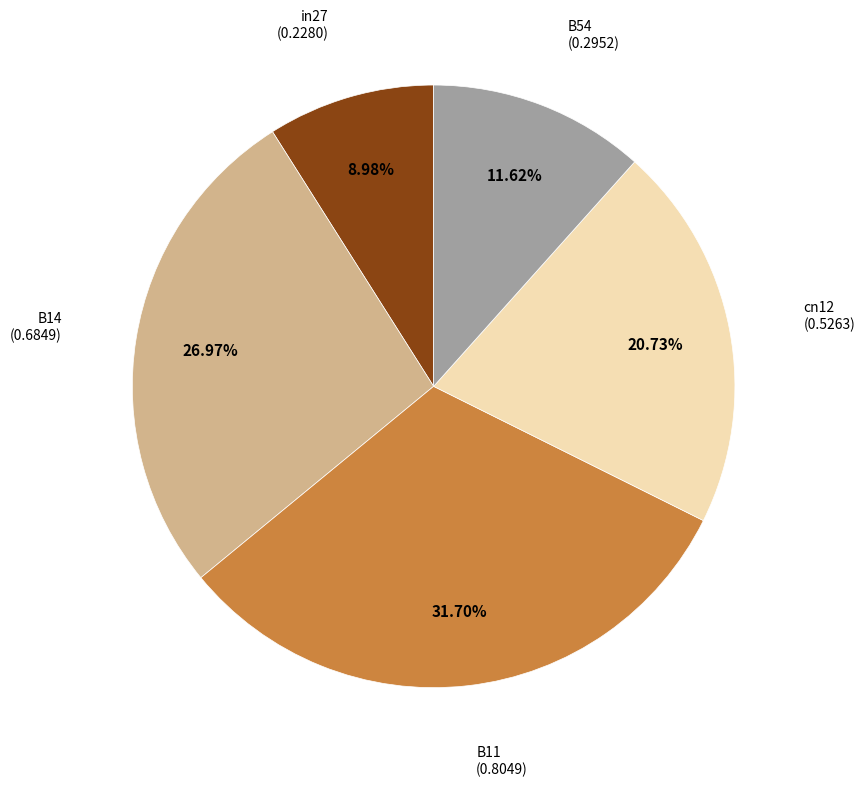

Is there any slice that represents more than half of the pie?

No